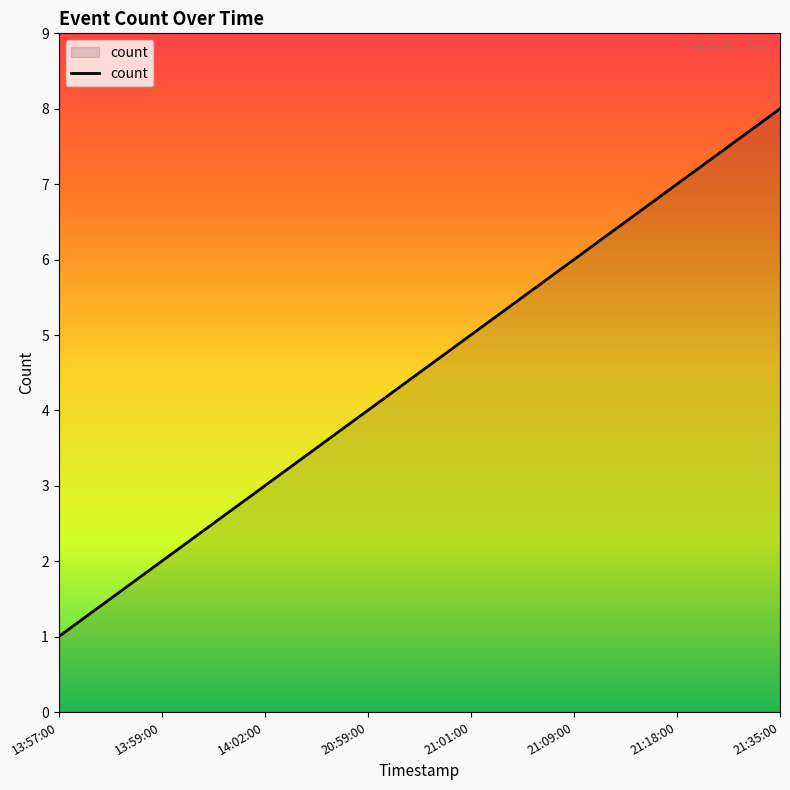

Rank the categories by value from highest to lowest.

21:35:00, 21:18:00, 21:09:00, 21:01:00, 20:59:00, 14:02:00, 13:59:00, 13:57:00